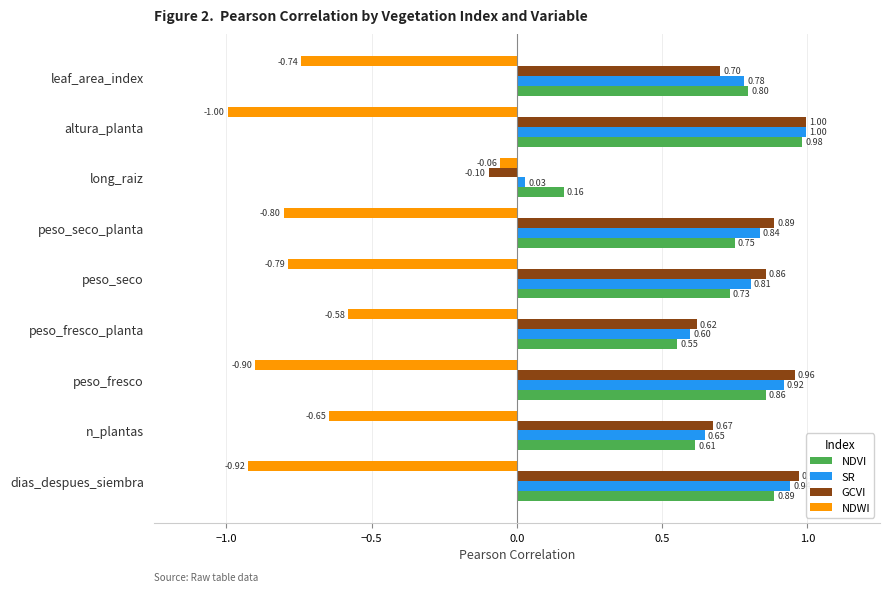

Which series has the widest spread of values?

GCVI